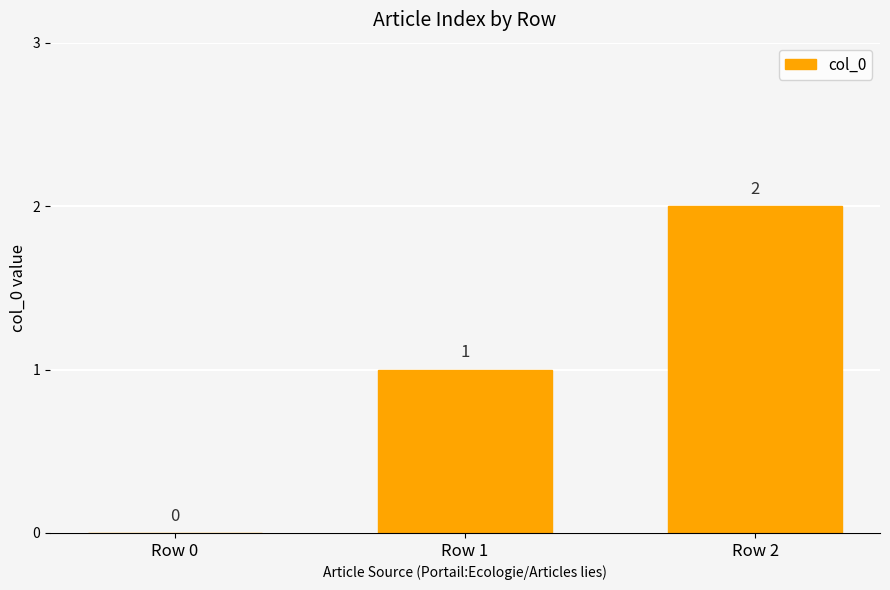

What is the average value?

1